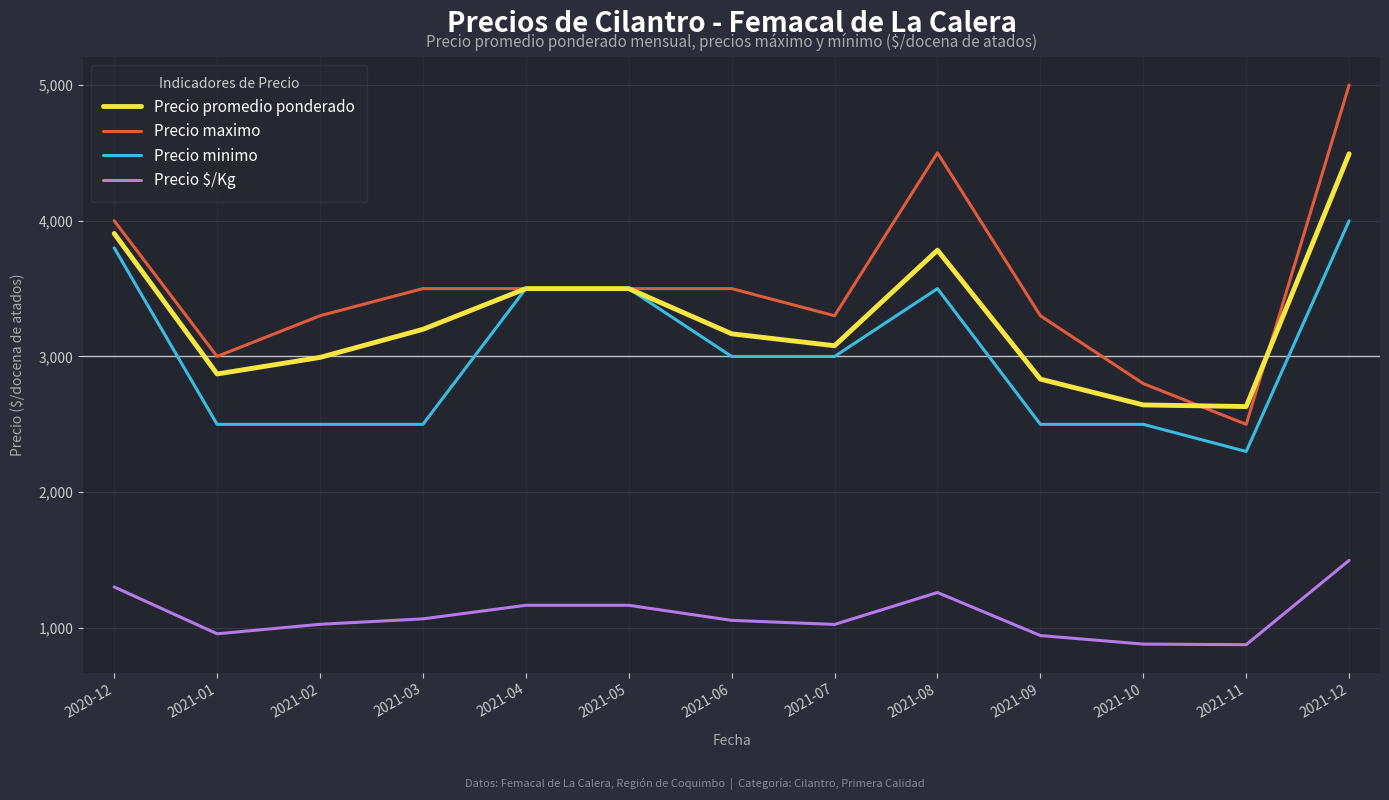

The value of Precio minimo at 2021-09 is 2500. True or false?

True